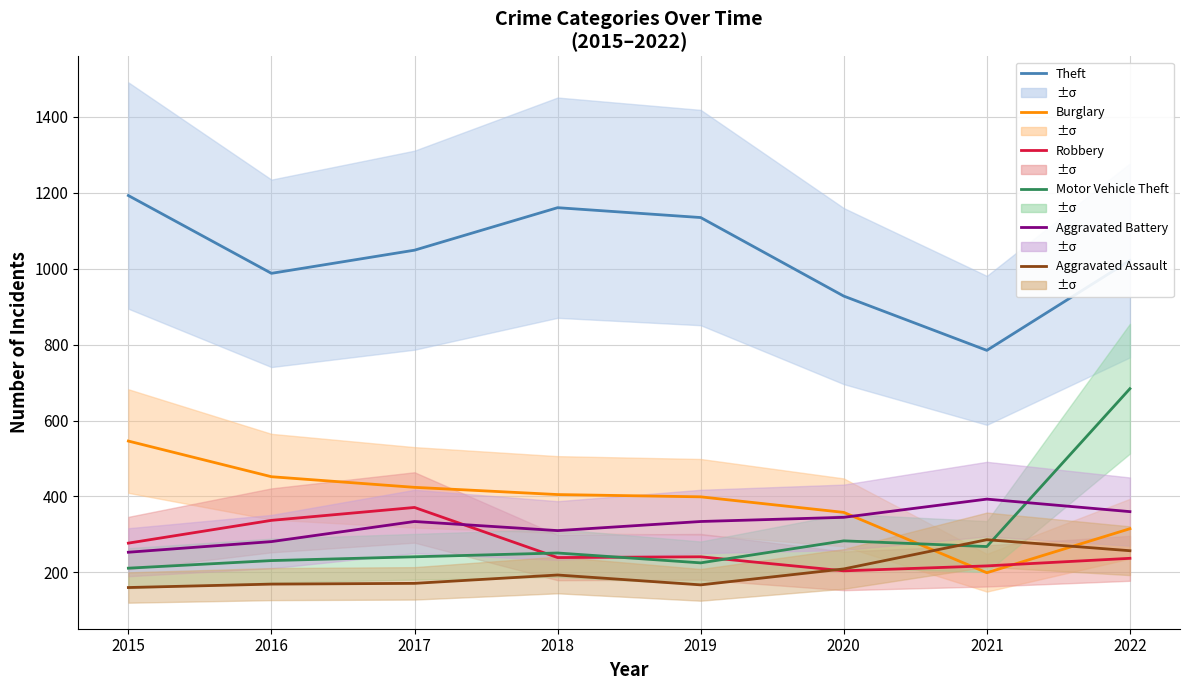

Does the chart have visible grid lines?

Yes